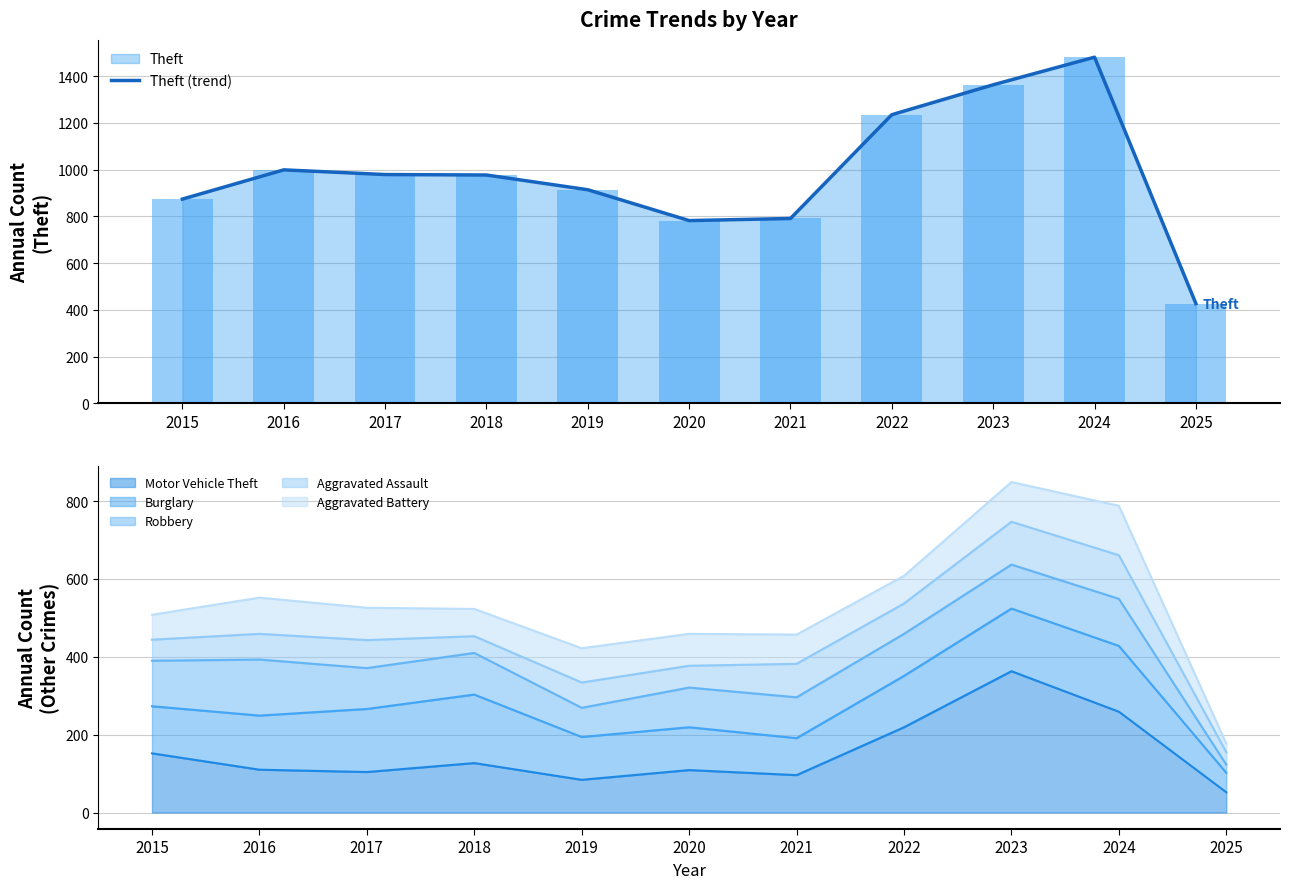

Reading left to right, extract all data points from this chart.

Theft (trend): 2015=874	2016=999	2017=979	2018=977	2019=914	2020=782	2021=791	2022=1235	2023=1363	2024=1481	2025=427
Motor Vehicle Theft (line): 2015=152	2016=110	2017=104	2018=127	2019=84	2020=109	2021=96	2022=219	2023=363	2024=259	2025=52
Burglary (line): 2015=273	2016=249	2017=266	2018=303	2019=194	2020=219	2021=191	2022=351	2023=524	2024=428	2025=102
Robbery (line): 2015=390	2016=393	2017=371	2018=410	2019=269	2020=321	2021=296	2022=459	2023=637	2024=549	2025=123
Aggravated Assault (line): 2015=444	2016=459	2017=443	2018=453	2019=334	2020=377	2021=382	2022=537	2023=747	2024=661	2025=155
Aggravated Battery (line): 2015=508	2016=552	2017=526	2018=523	2019=422	2020=459	2021=457	2022=608	2023=849	2024=788	2025=177